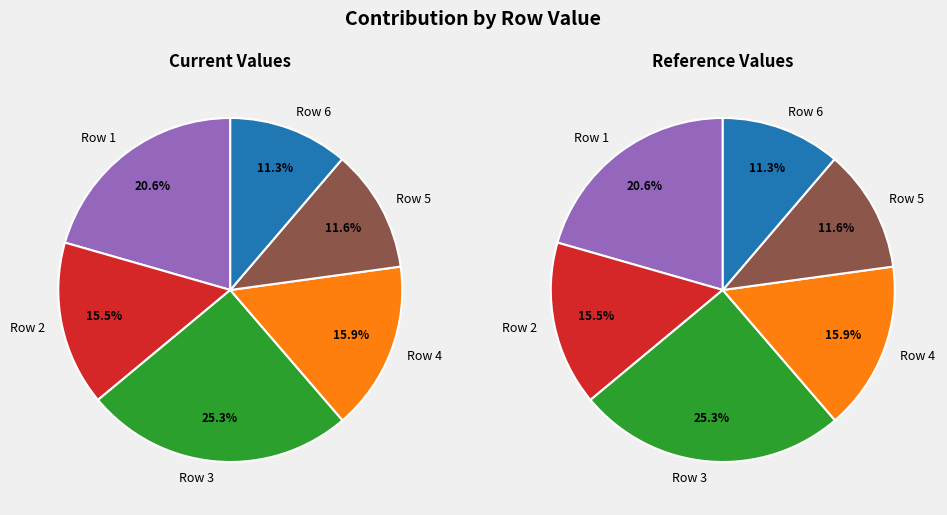

How many segments does this pie chart have?

6